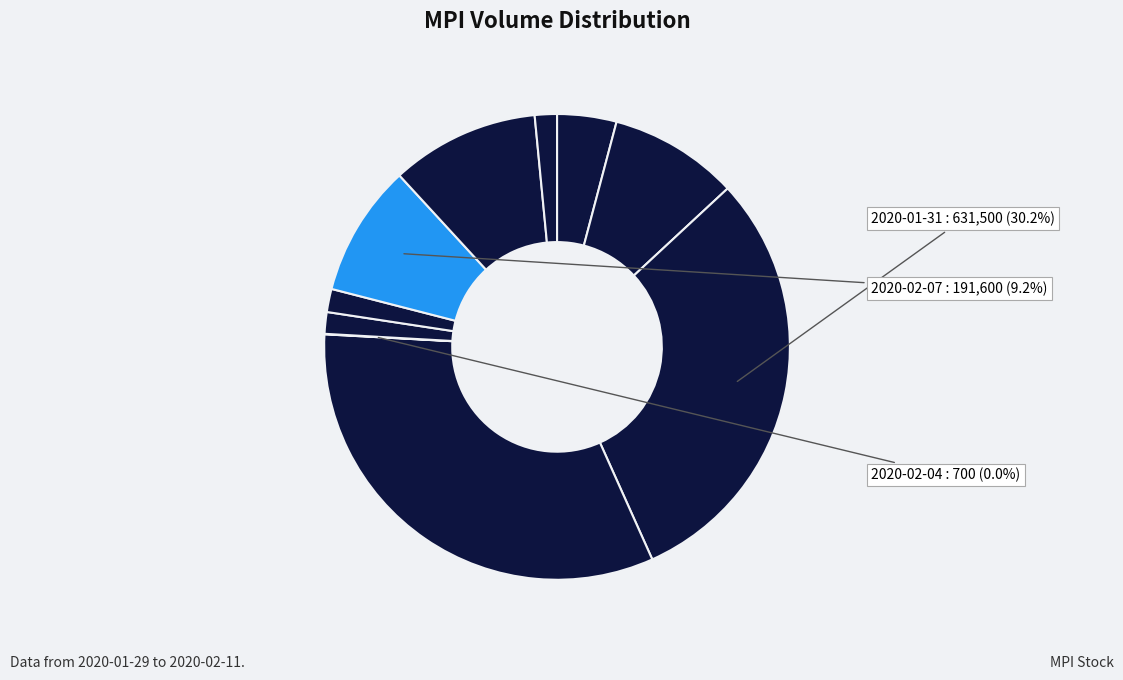

Is there any slice that represents more than half of the pie?

No